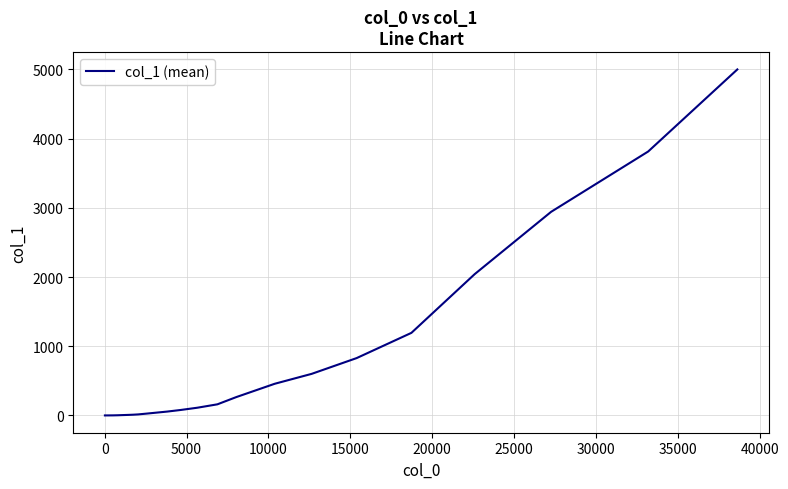

What is the difference between the maximum and minimum values?

4999.2